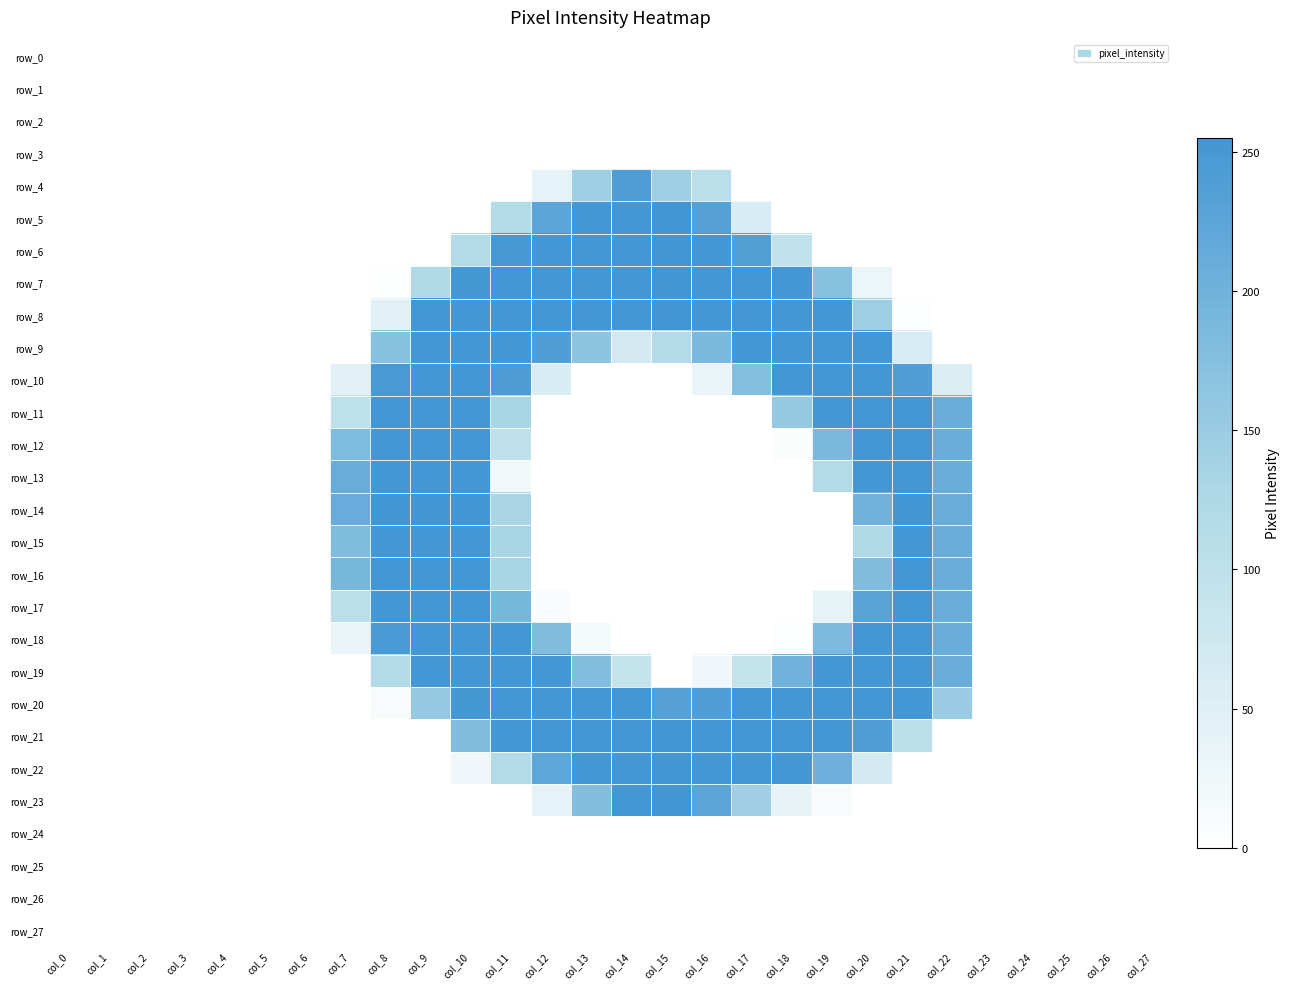

Is it true that row_21 equals 366 at col_12?

False